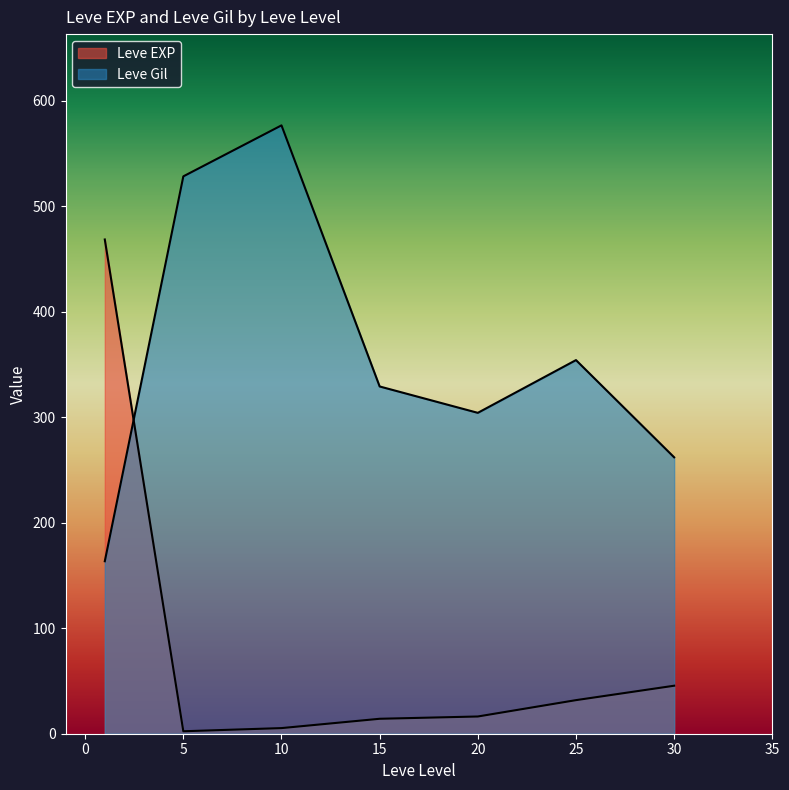

What is the smallest value displayed?

1